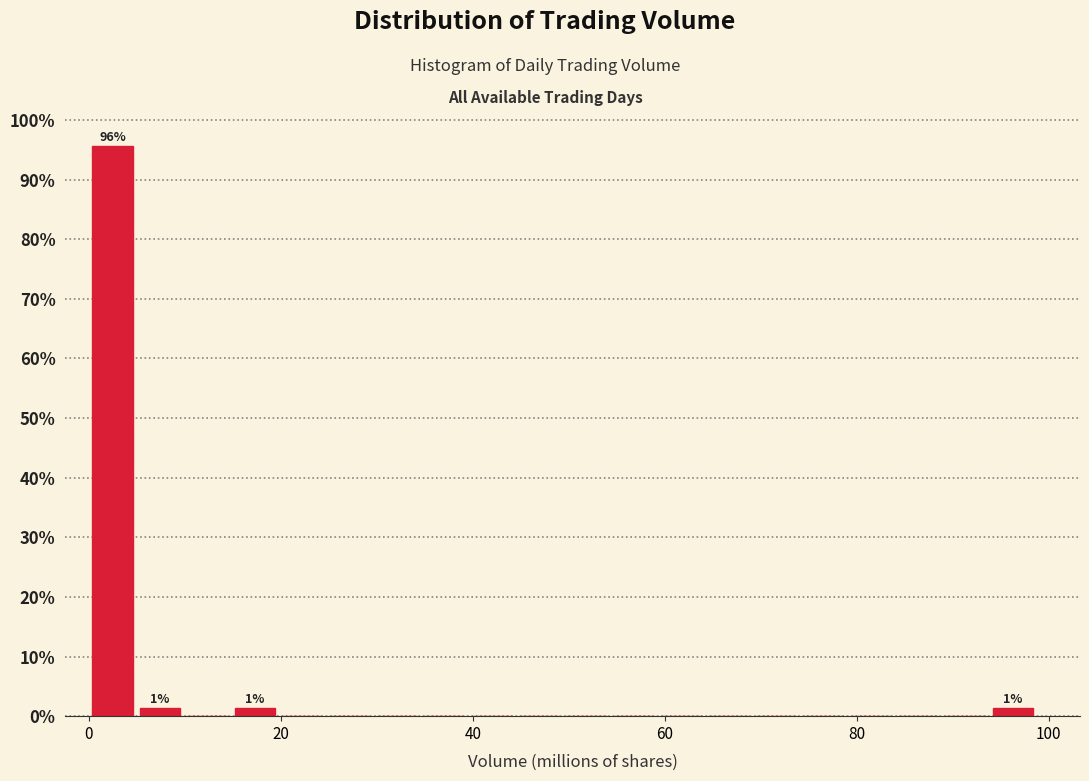

Around what value on the x-axis is the tallest bar? Give the approximate position of its centre, as read against the axis.

2